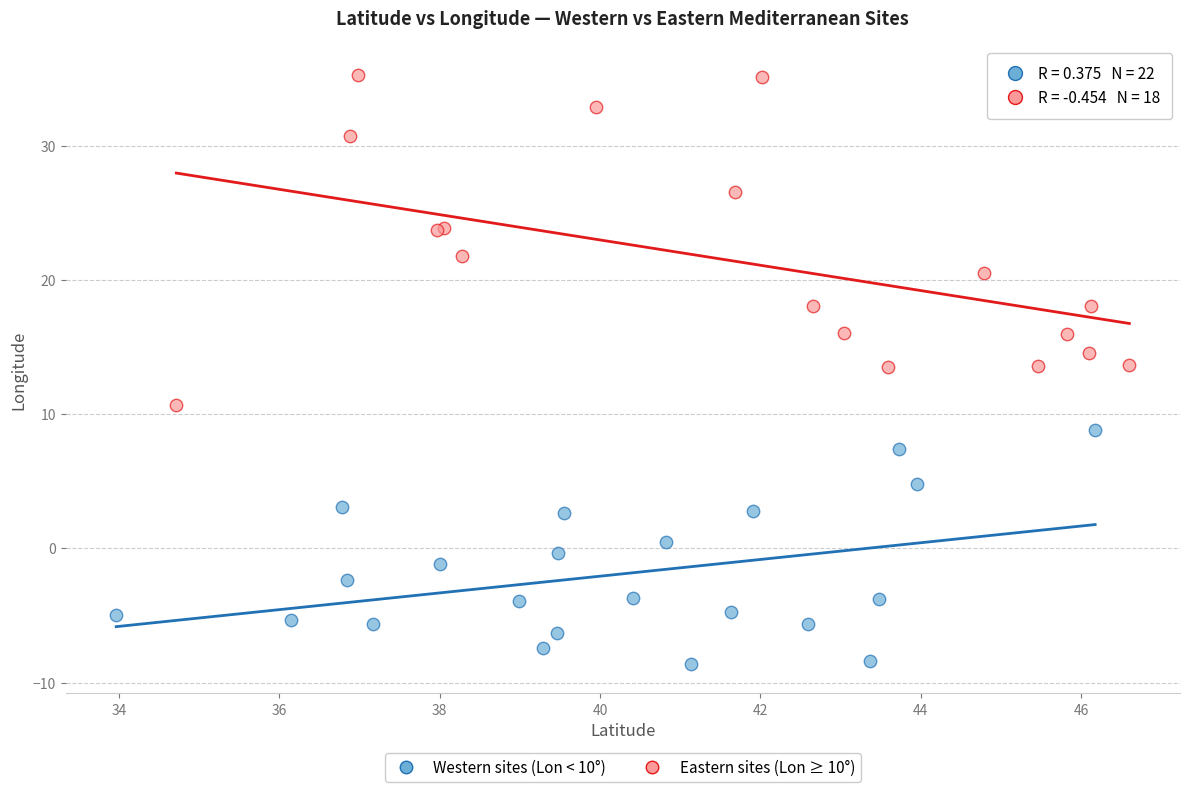

Which series reaches the minimum Y coordinate?

Western sites (Lon < 10°)